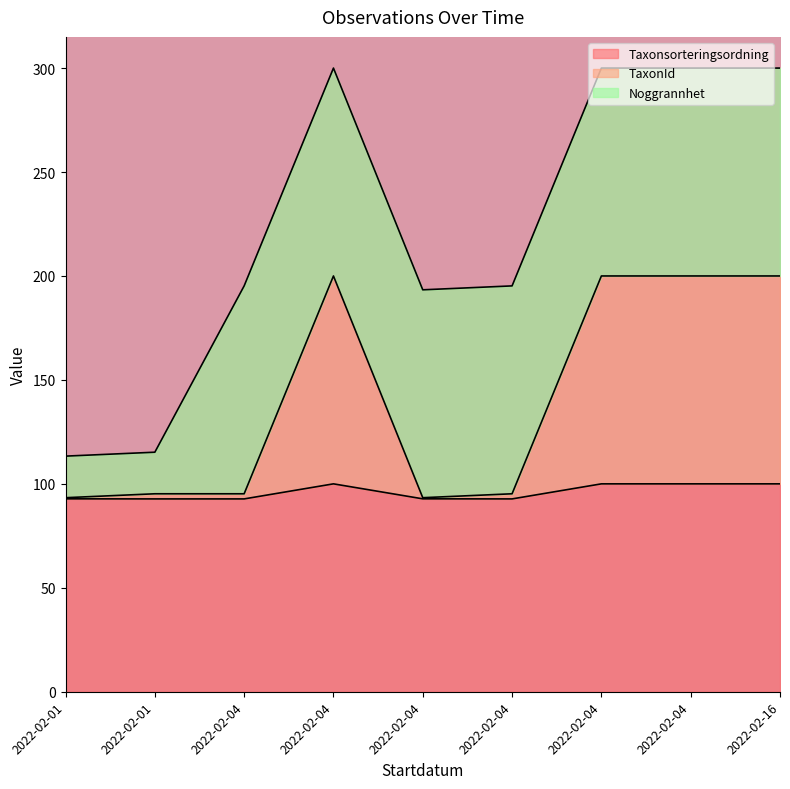

True or false: Taxonsorteringsordning has more than 1 interior local peaks.

False